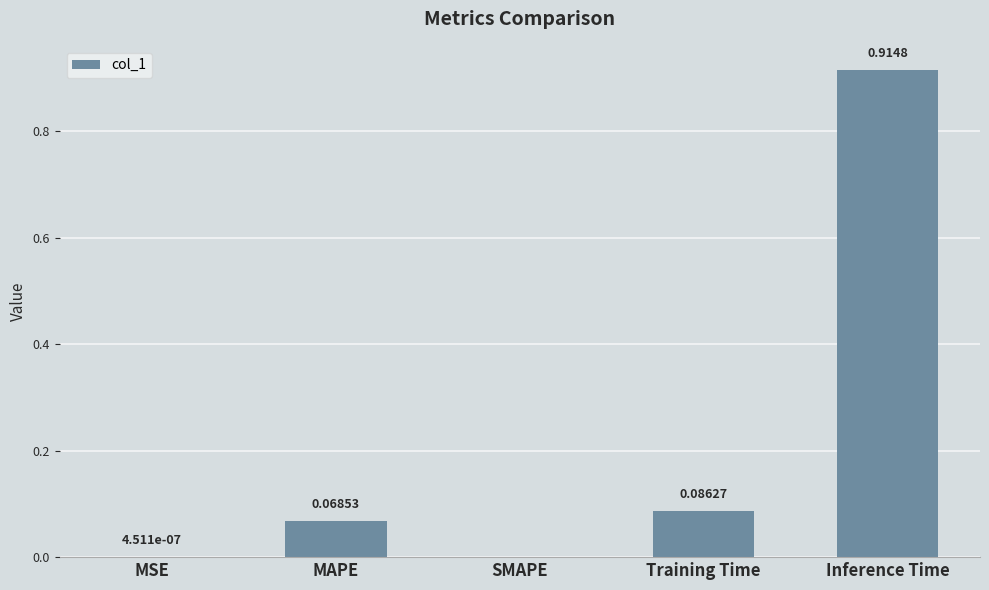

What is the sum of all values?

1.1